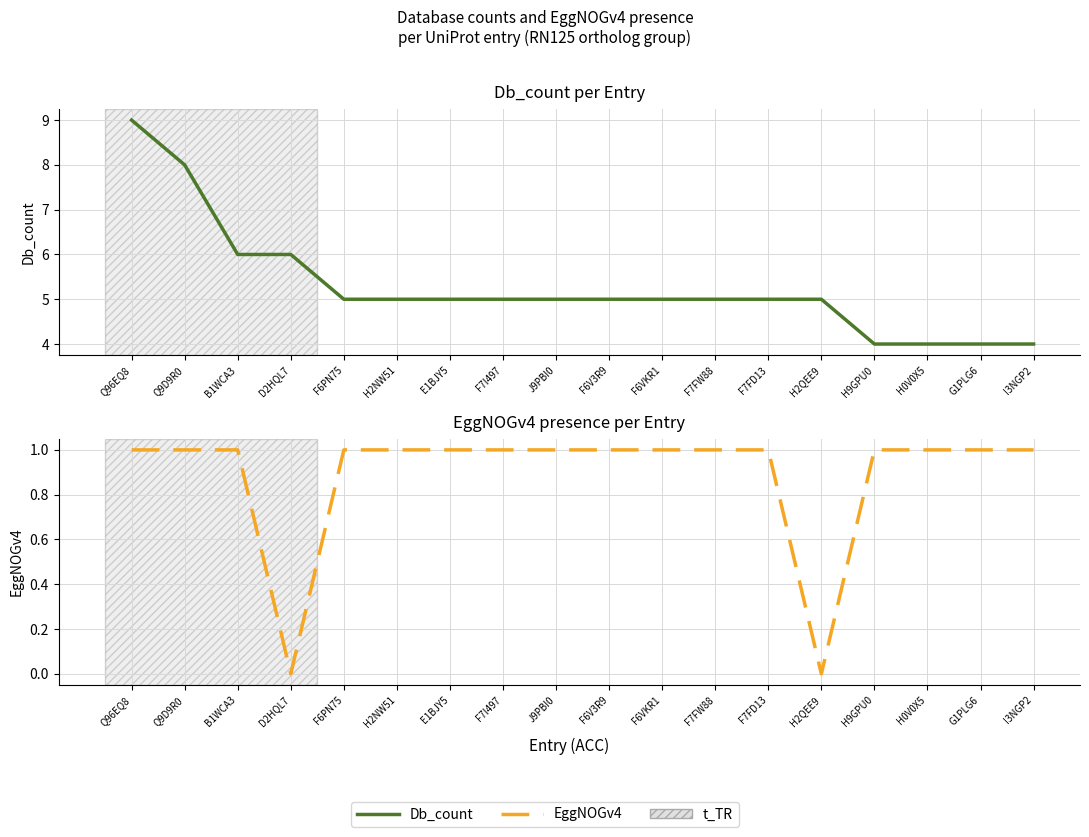

What are all the series names shown in the legend?

Db_count, EggNOGv4